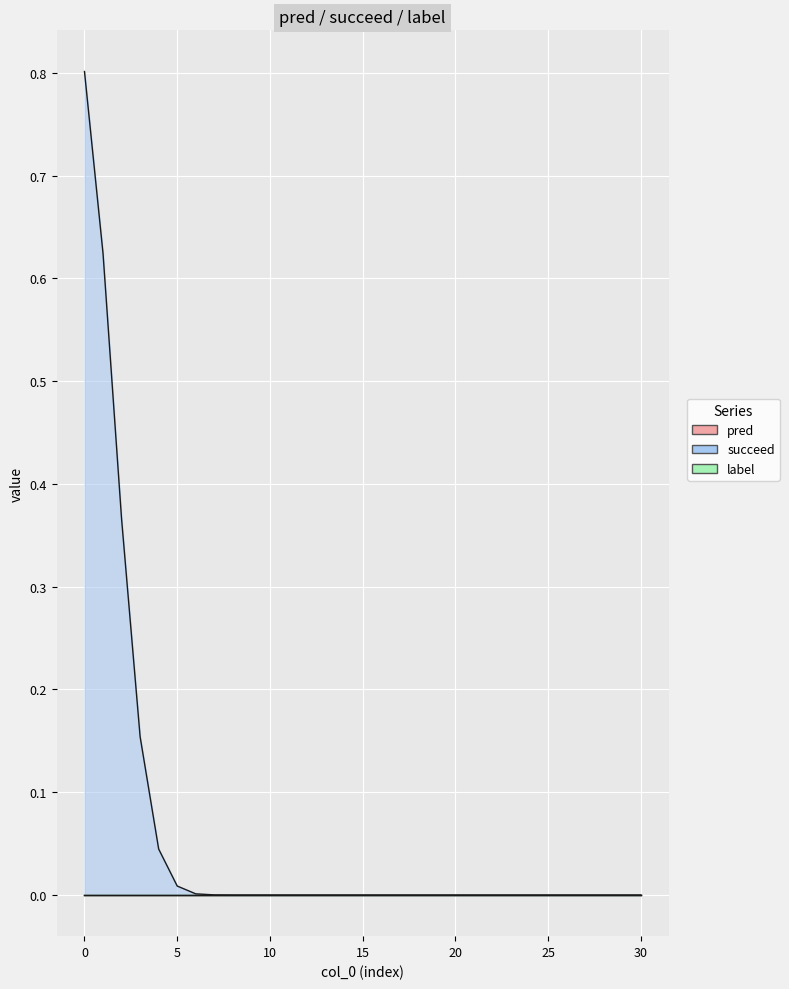

True or false: pred and succeed cross at least once.

False